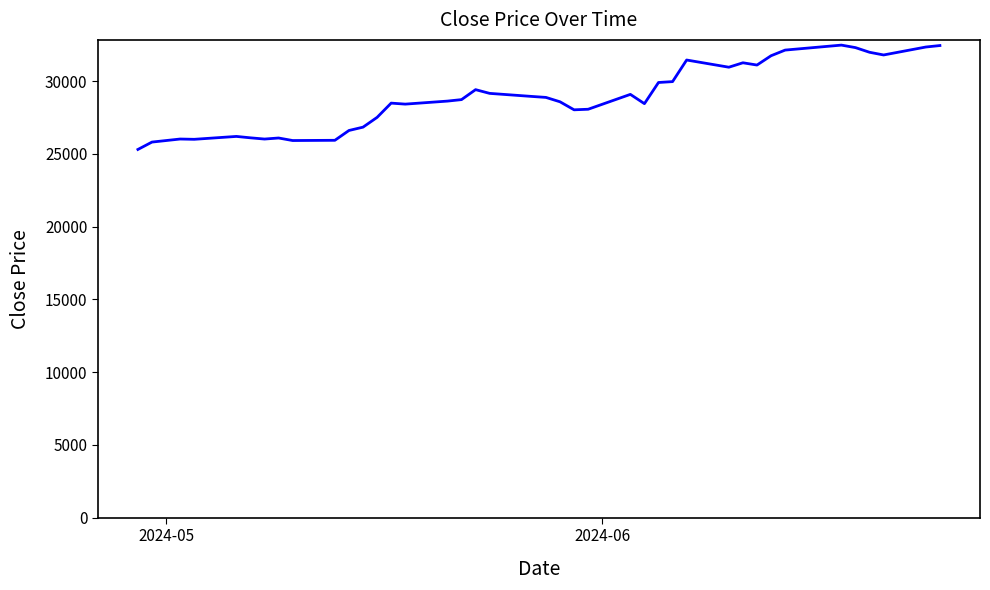

What is the greatest value displayed?

32485.0